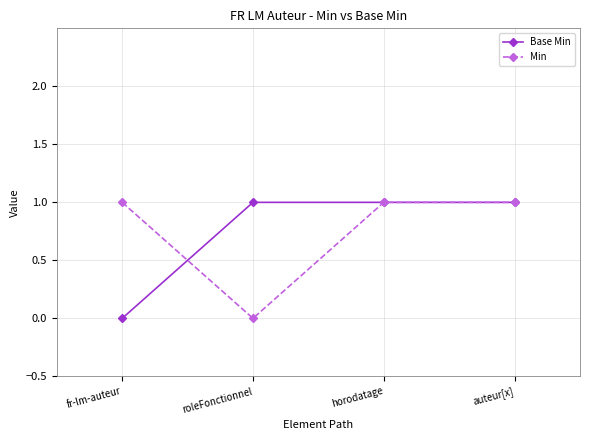

At how many categories does at least one series exceed 0?

4